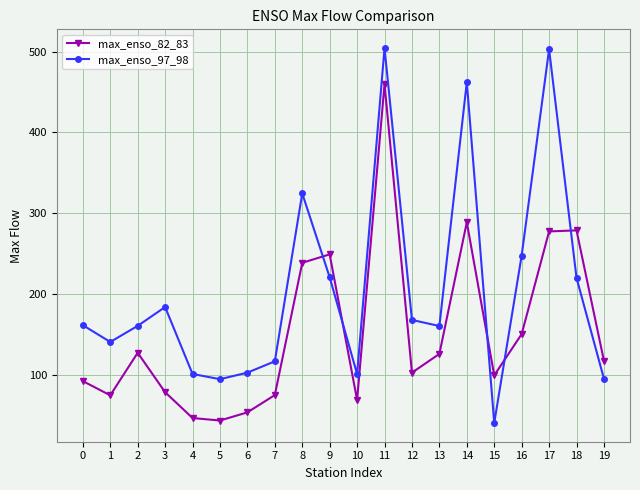

At which category is the sum across all series the highest?

11